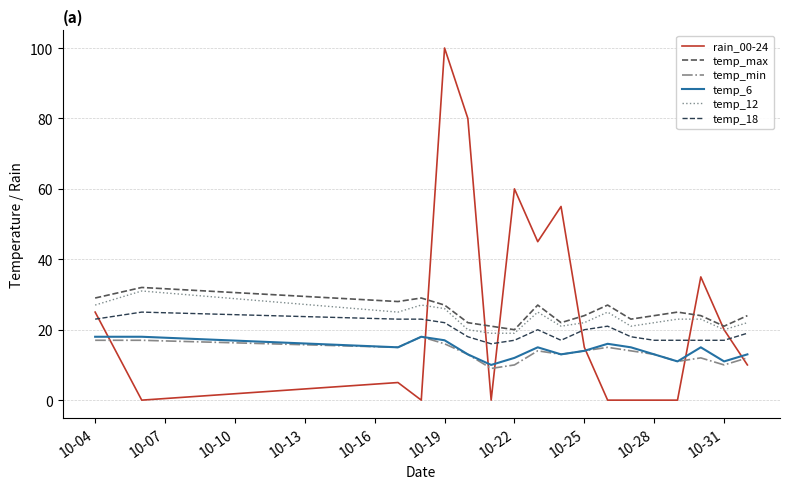

Which series has the widest spread of values?

rain_00-24